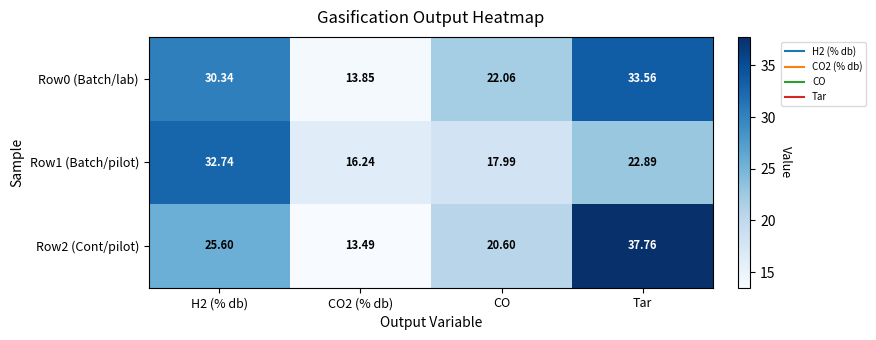

Which category has the highest value in the Row0 (Batch/lab) series?

Tar